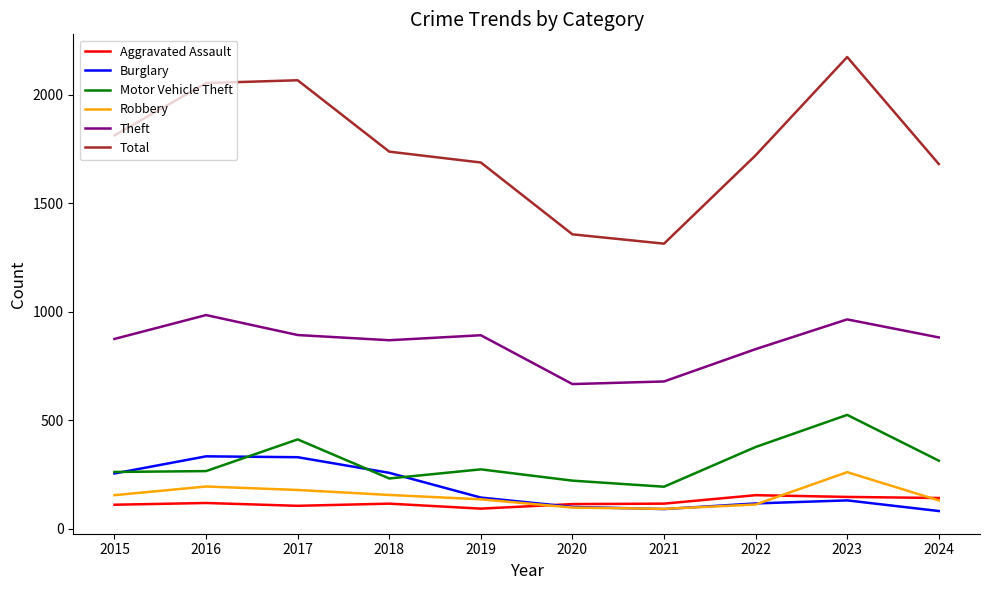

Which series has the largest total across all categories?

Total